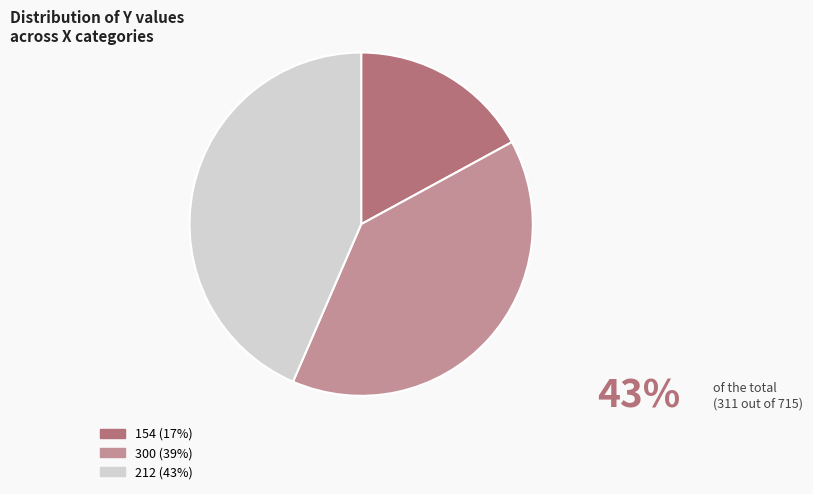

How many slices are in this pie chart?

3